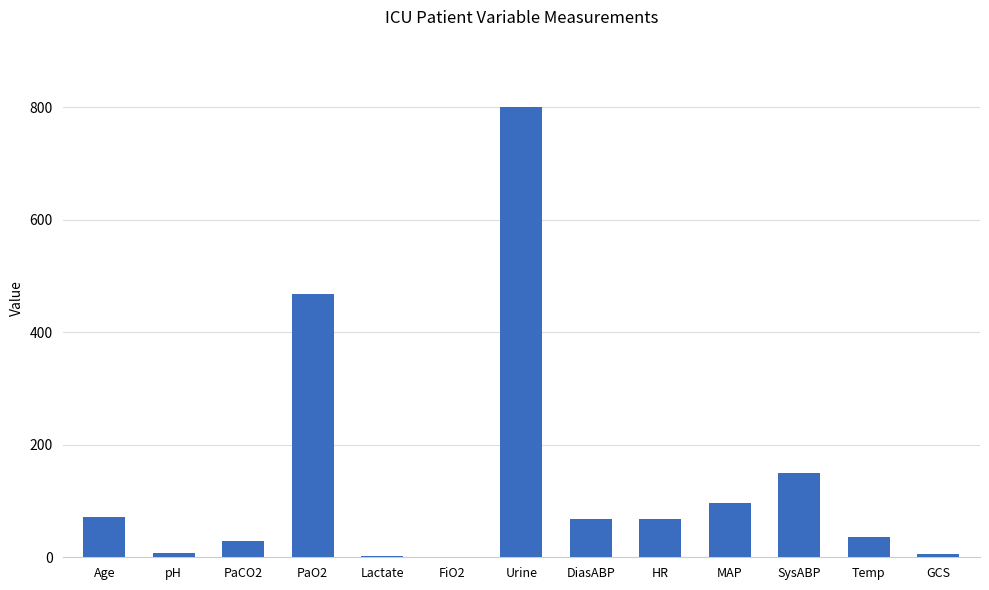

What is the sum of the values at Lactate and PaCO2?

31.6